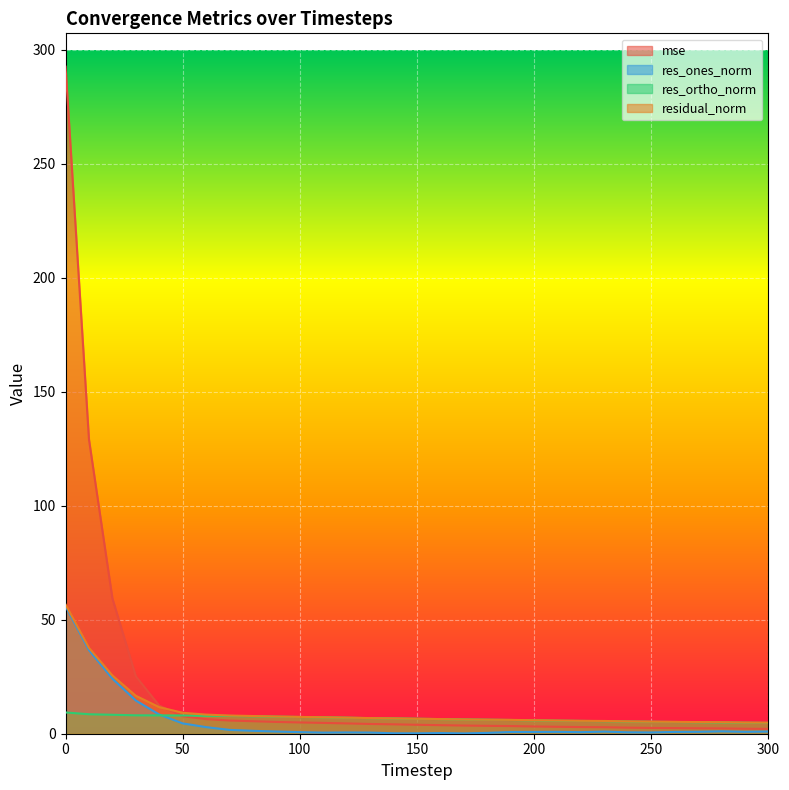

True or false: mse has a value of 1.9 at 90.

False